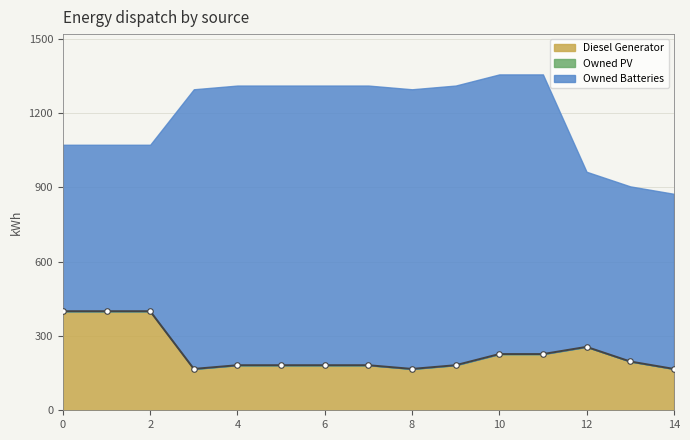

What is the minimum value for Diesel Generator?

167